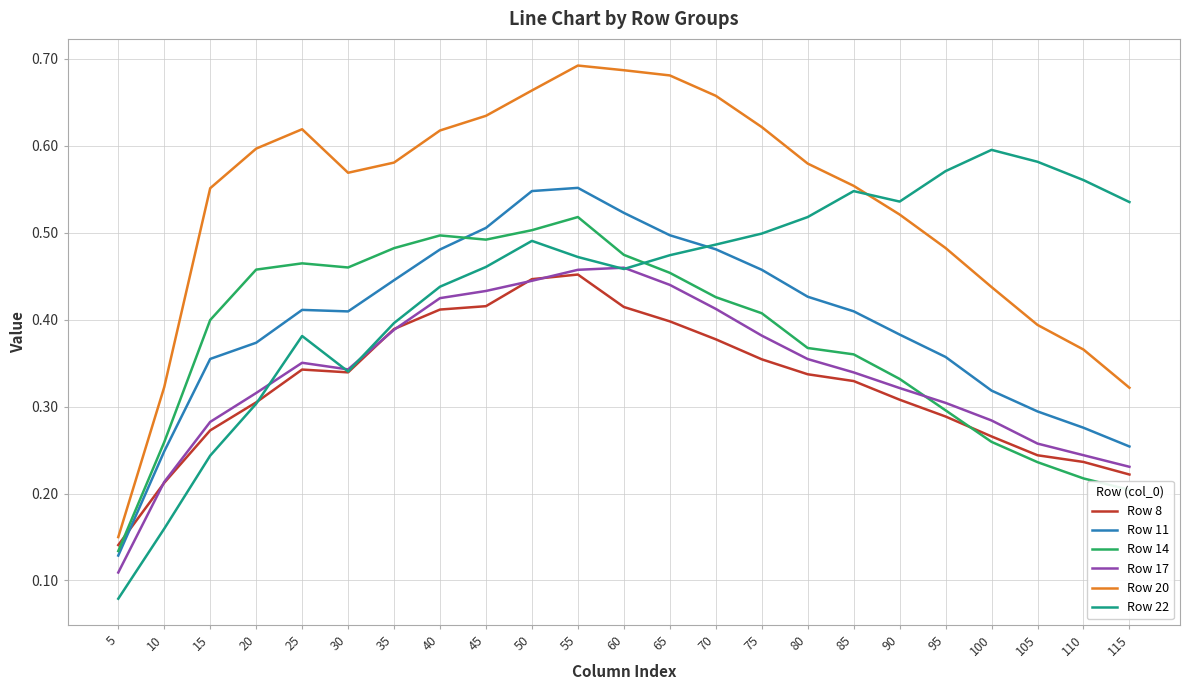

The value of Row 11 at 30 is 0.2. True or false?

False